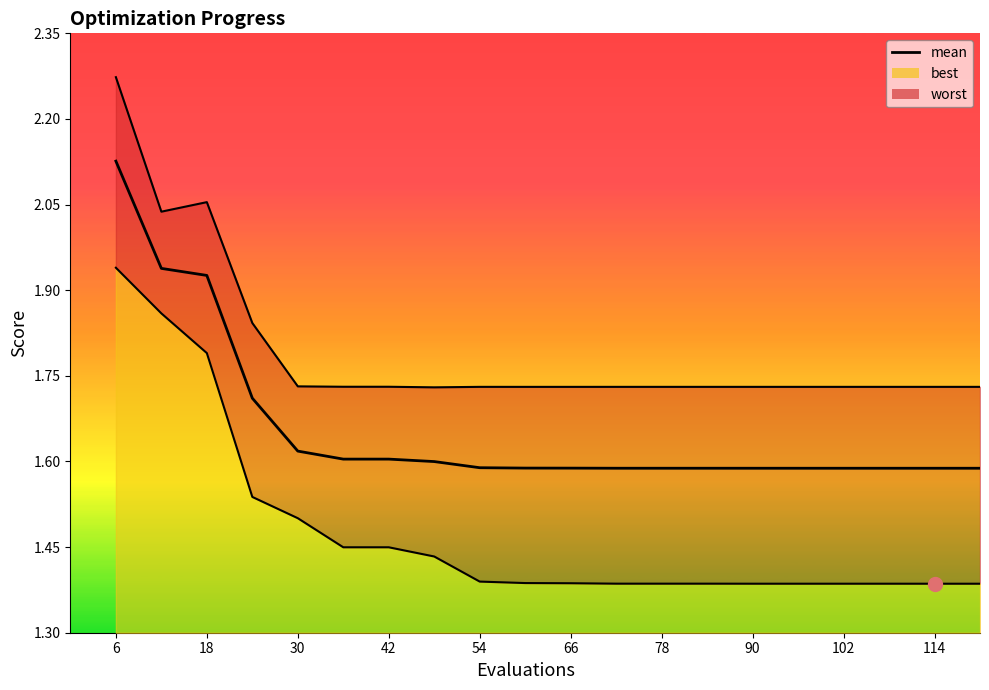

Is it true that the value at 42 is 1.6?

True